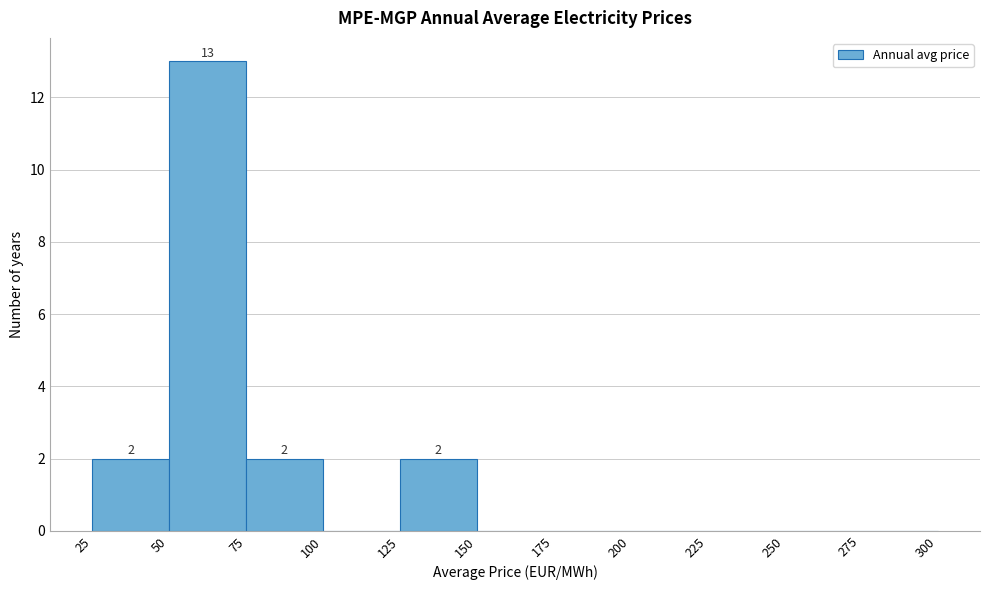

Over which range of the x-axis is the bar tallest?

50 to 75